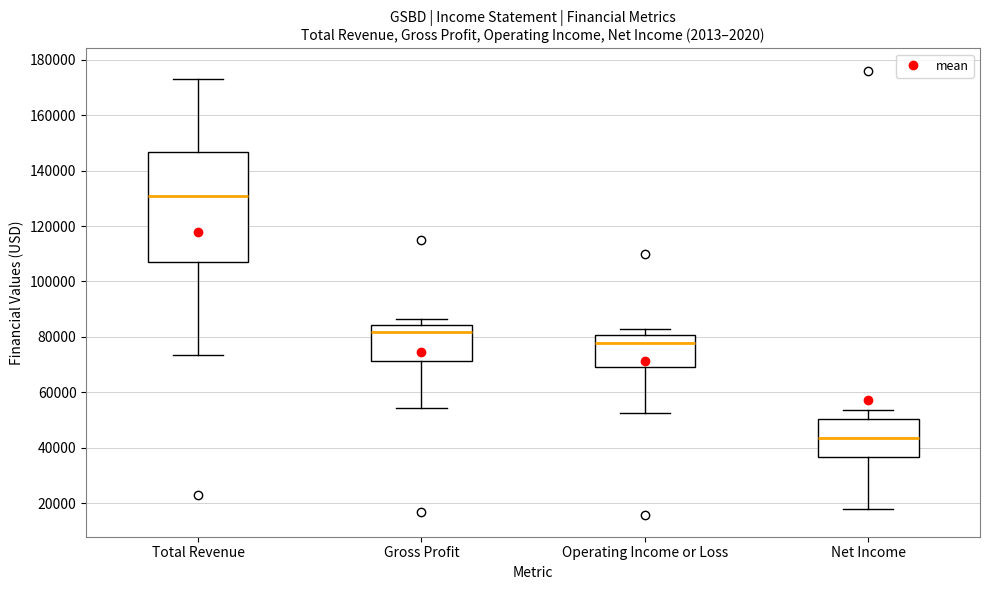

Reading left to right, transcribe this box plot: for each box, give where its median line is, the range the box spans, and where its two whiskers end, as read against the y-axis. The values are not printed on the chart, so give them approximately, as read against the axis.

Total Revenue: median 130000, box 108000 to 146000, whiskers 74000 to 174000
Gross Profit: median 82000, box 72000 to 84000, whiskers 54000 to 86000
Operating Income or Loss: median 78000, box 70000 to 80000, whiskers 52000 to 82000
Net Income: median 44000, box 36000 to 50000, whiskers 18000 to 54000